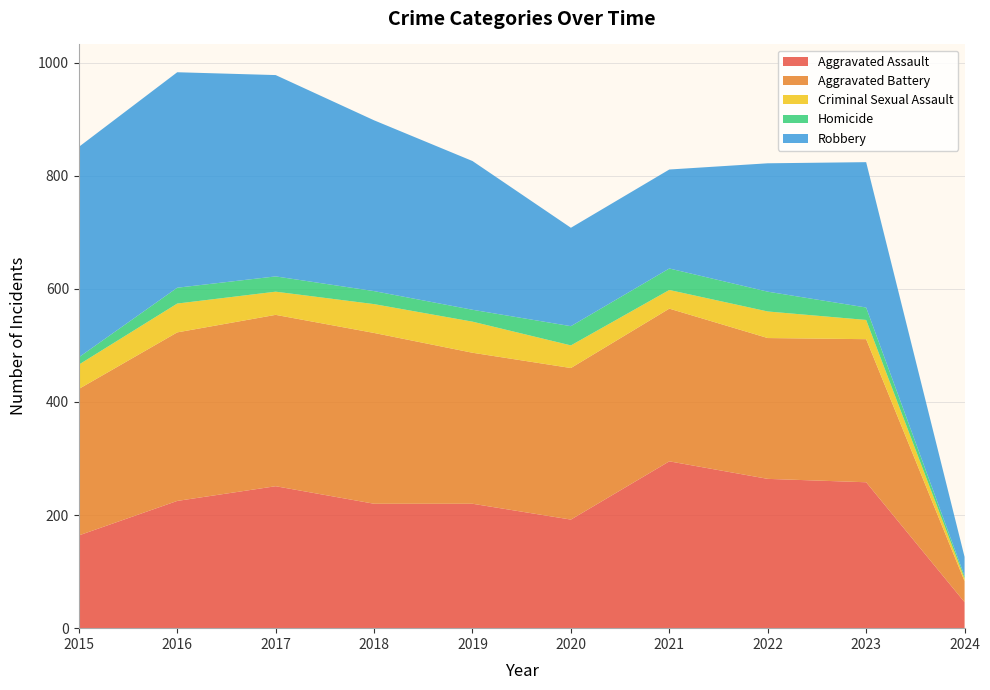

Reading left to right, what are all the values shown in this chart?

Aggravated Assault: 2015=164	2016=225	2017=251	2018=220	2019=220	2020=192	2021=295	2022=264	2023=258	2024=46
Aggravated Battery: 2015=259	2016=298	2017=303	2018=302	2019=267	2020=268	2021=270	2022=249	2023=253	2024=37
Criminal Sexual Assault: 2015=43	2016=51	2017=41	2018=51	2019=55	2020=40	2021=33	2022=47	2023=34	2024=5
Homicide: 2015=13	2016=28	2017=27	2018=23	2019=21	2020=34	2021=38	2022=35	2023=22	2024=4
Robbery: 2015=372	2016=381	2017=356	2018=302	2019=263	2020=174	2021=175	2022=227	2023=257	2024=34